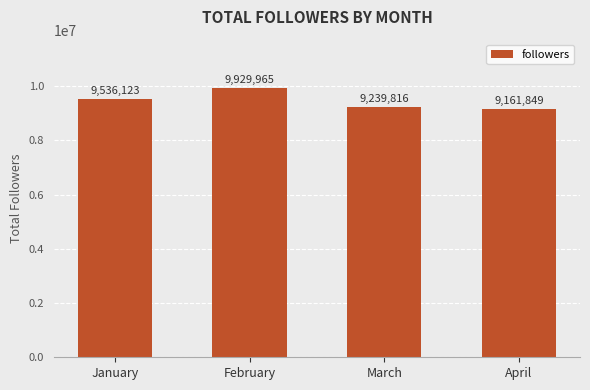

At which label is the value closest to 9545907?

January